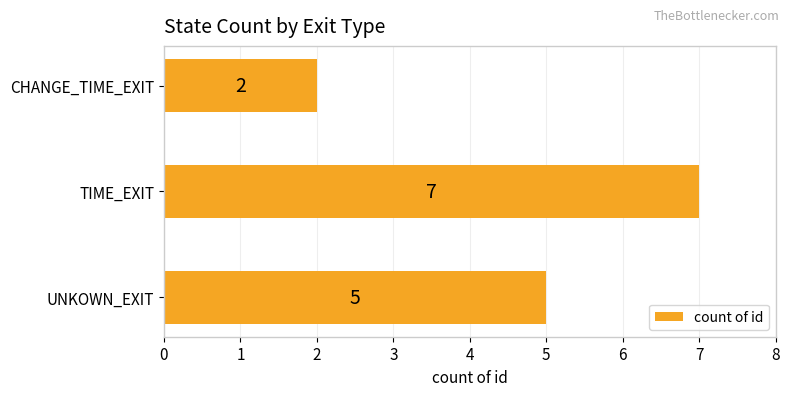

What is the average value?

5